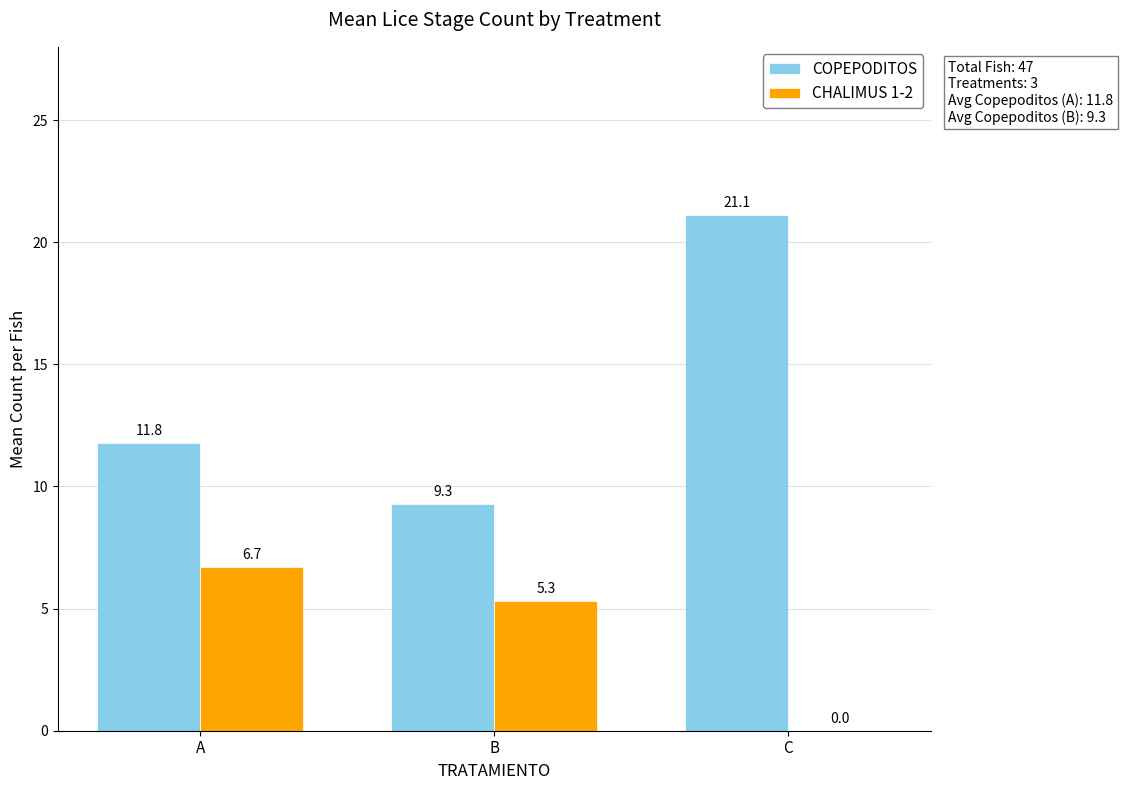

What is the difference between the CHALIMUS 1-2 values at A and B?

1.4